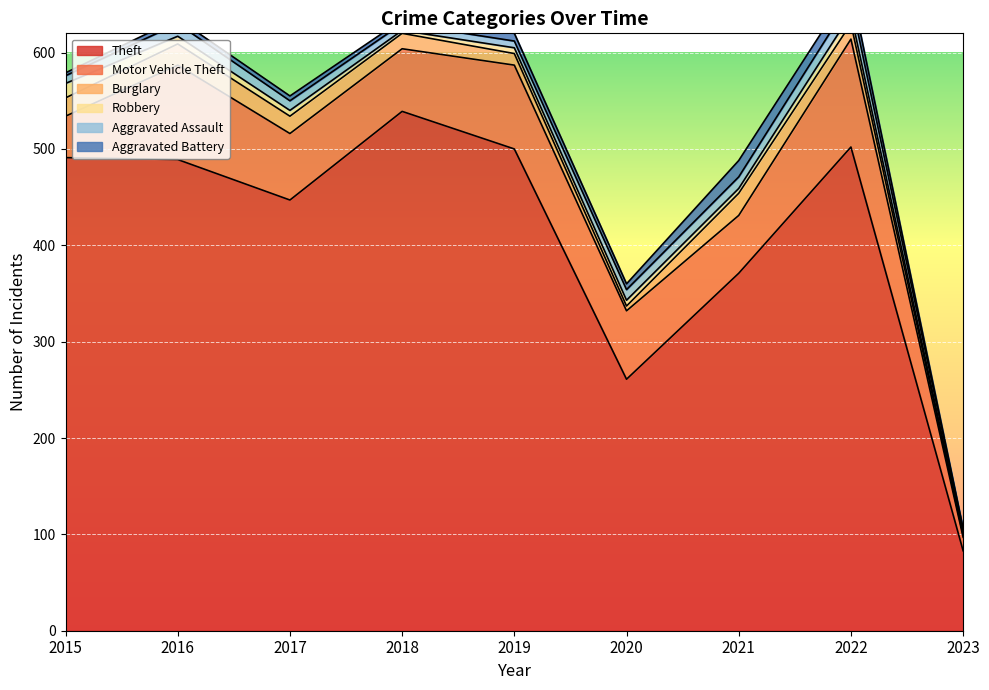

True or false: Aggravated Assault and Theft cross at least once.

False